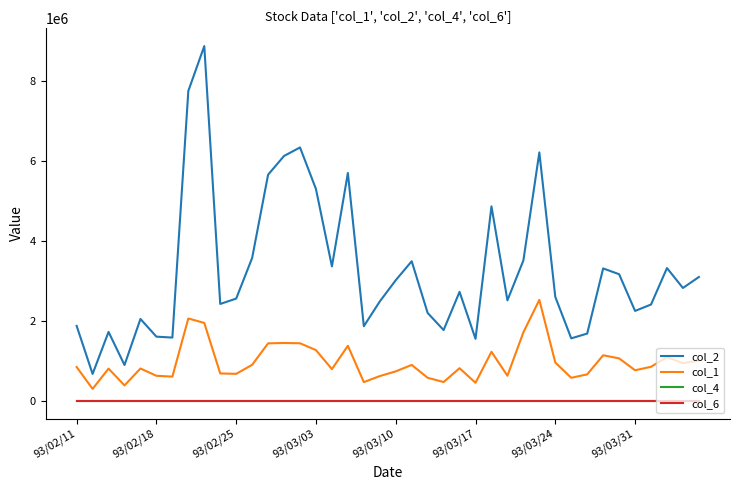

True or false: col_4 and col_1 cross at least once.

False